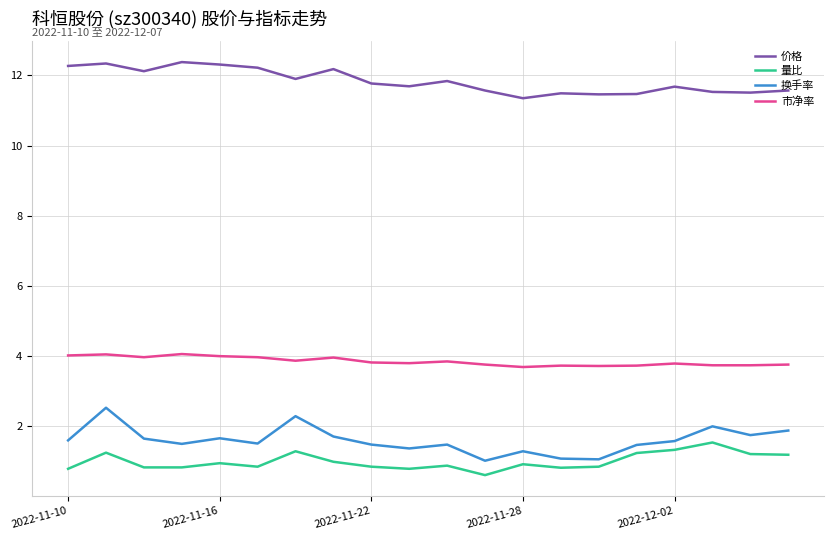

True or false: 市净率 and 价格 cross at least once.

False